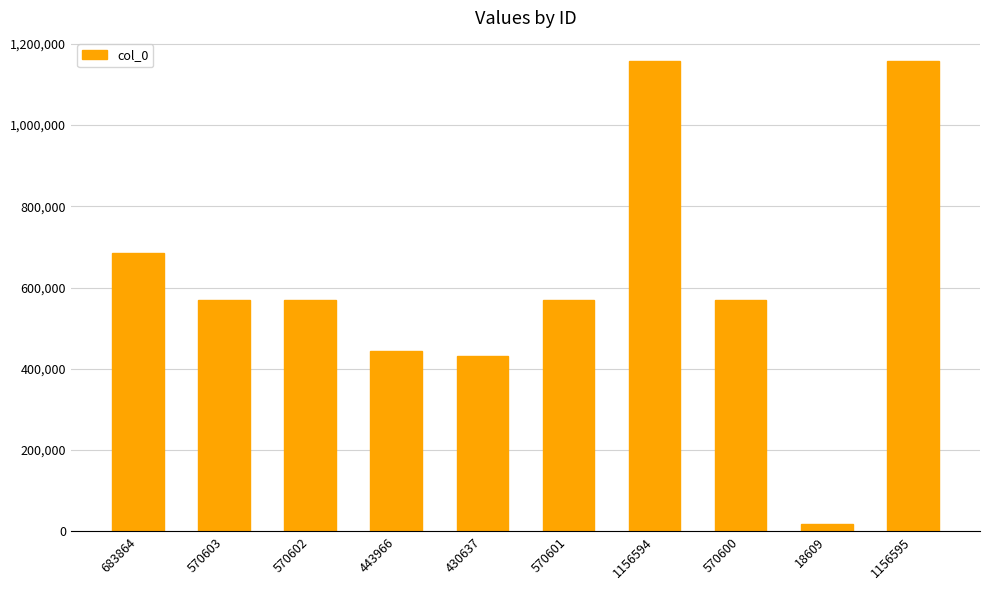

True or false: the data shows 1156594 at 1156594.

True